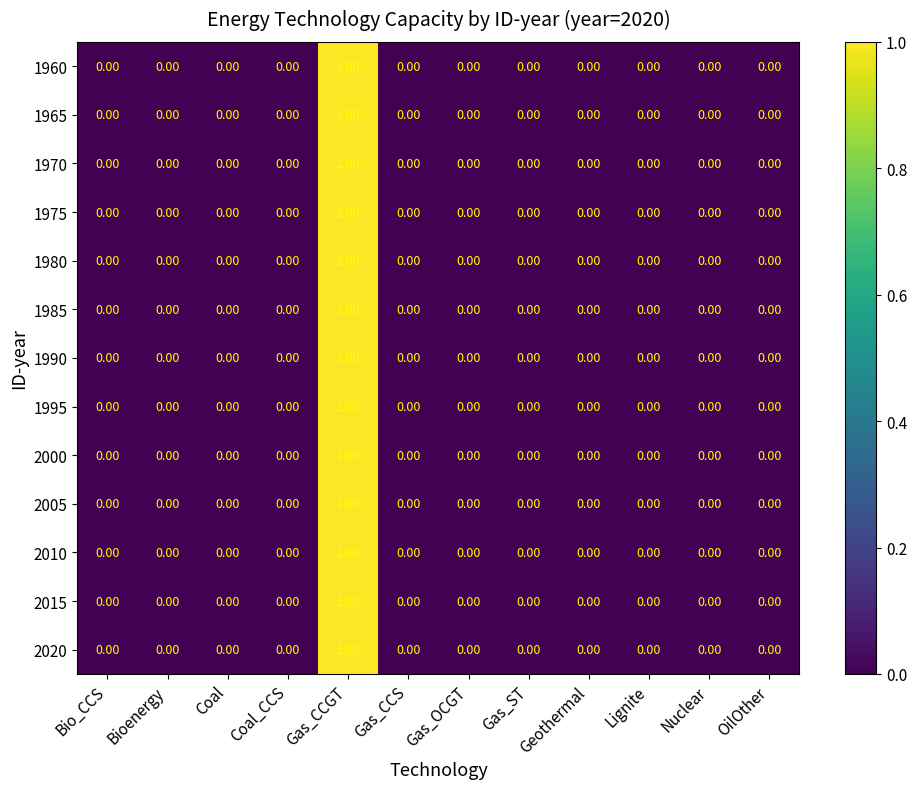

At which category is the sum across all series the highest?

Gas_CCGT